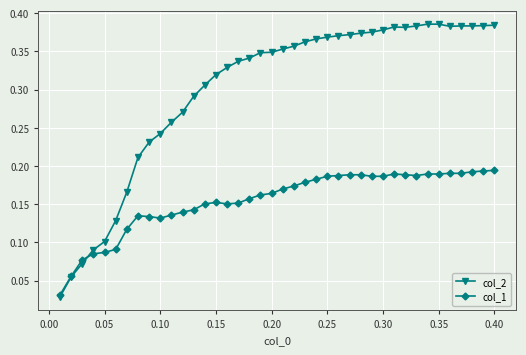

Which series has the largest total across all categories?

col_2